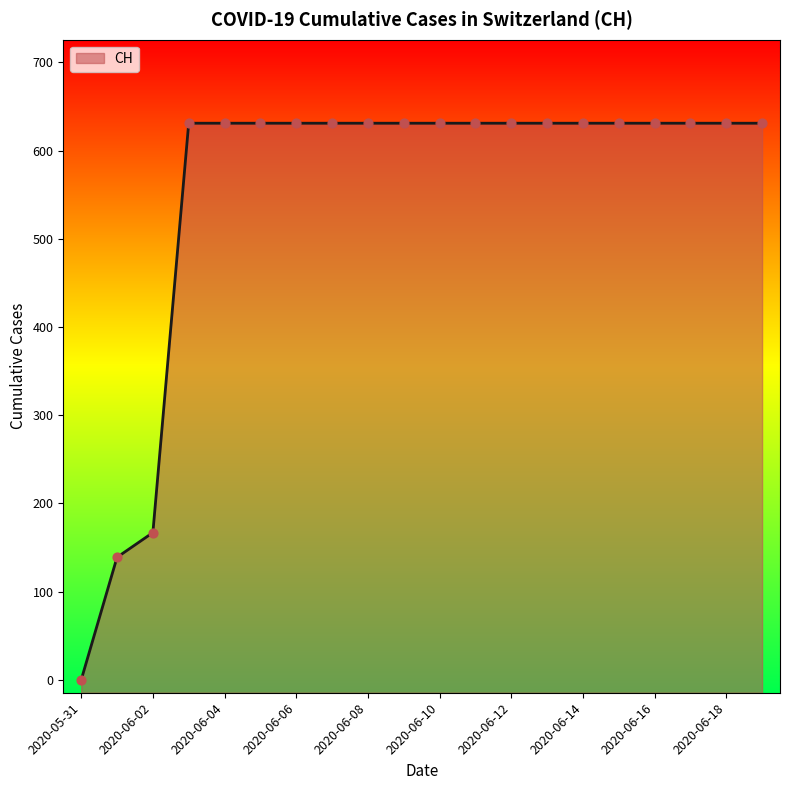

Between 2020-06-14 and 2020-06-10, which is larger?

2020-06-14